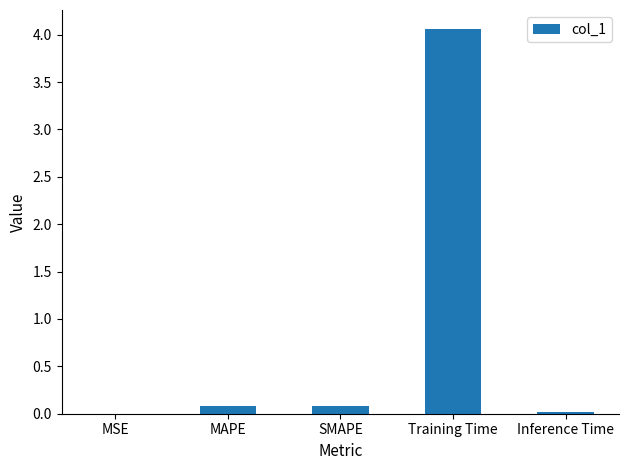

Is it true that the value at SMAPE is 0.1?

True